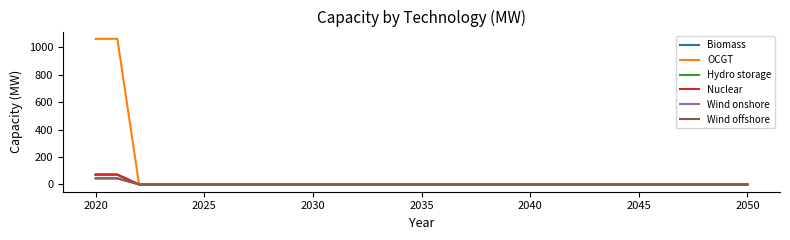

Does the chart display data point markers on the line(s)?

No